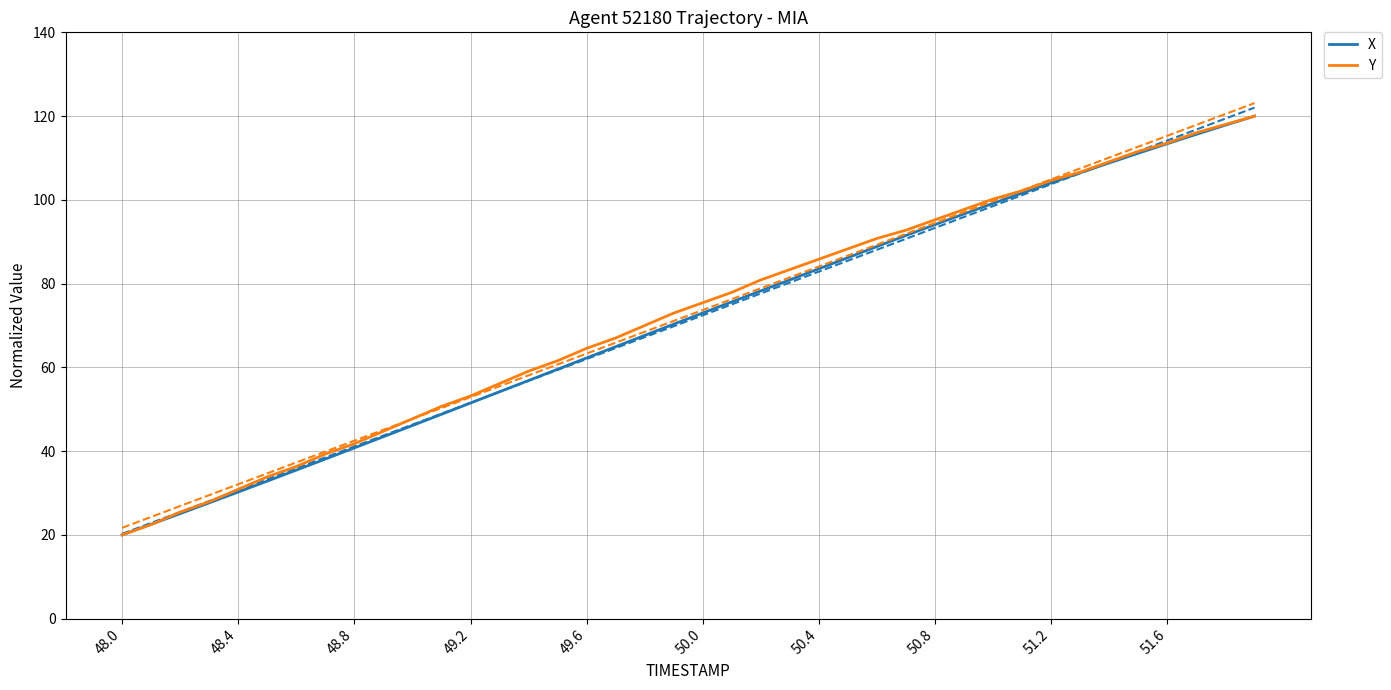

Is the value of X at 50.4 greater than the value of Y at 49.2?

Yes